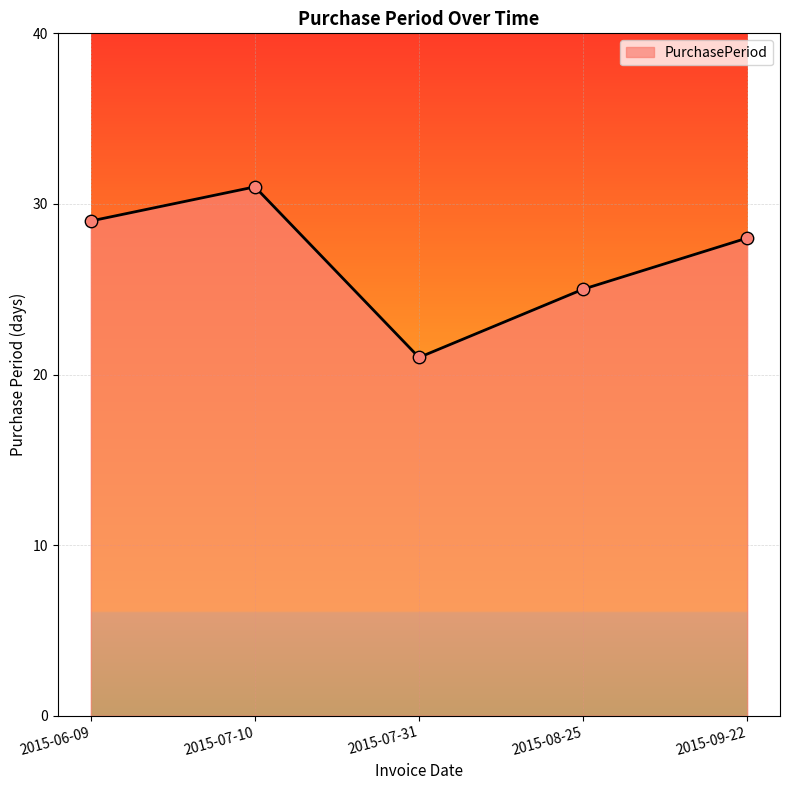

Which has a higher value, 2015-07-31 or 2015-09-22?

2015-09-22